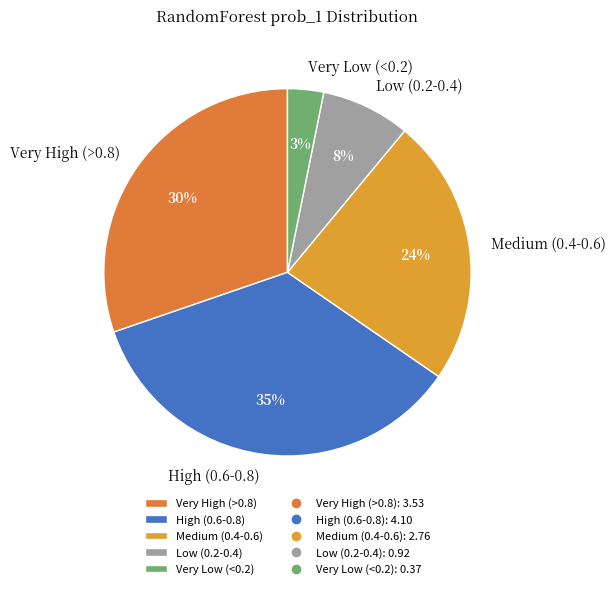

To the nearest percent, what portion does Very High (>0.8) represent?

30%